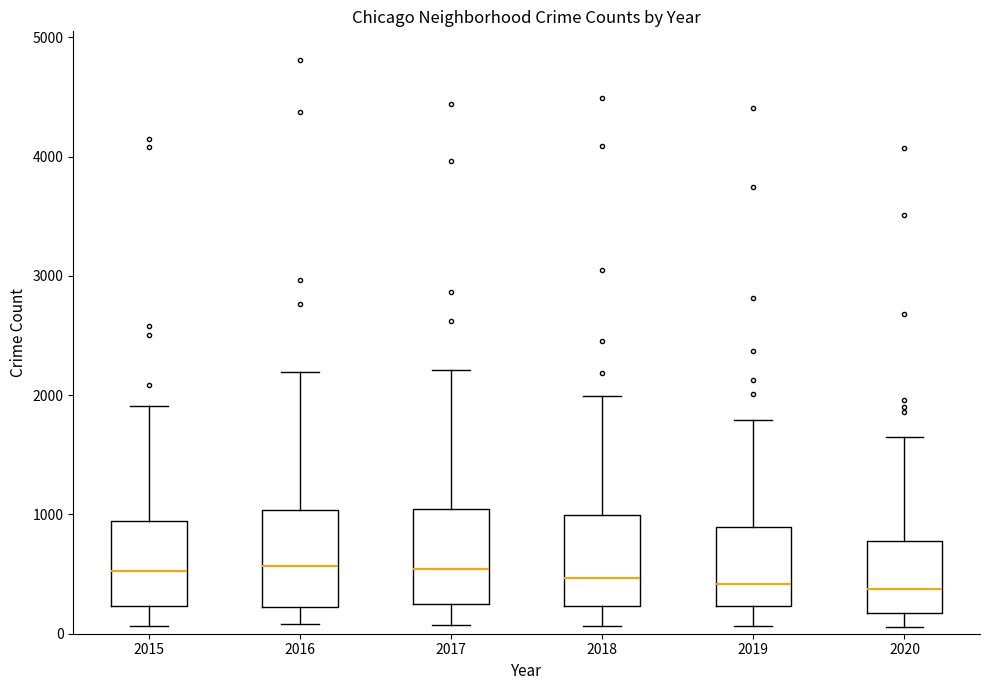

Reading left to right, transcribe this box plot: for each box, give where its median line is, the range the box spans, and where its two whiskers end, as read against the y-axis. The values are not printed on the chart, so give them approximately, as read against the axis.

2015: median 500, box 200 to 900, whiskers 100 to 1900
2016: median 600, box 200 to 1000, whiskers 100 to 2200
2017: median 500, box 200 to 1000, whiskers 100 to 2200
2018: median 500, box 200 to 1000, whiskers 100 to 2000
2019: median 400, box 200 to 900, whiskers 100 to 1800
2020: median 400, box 200 to 800, whiskers 100 to 1600